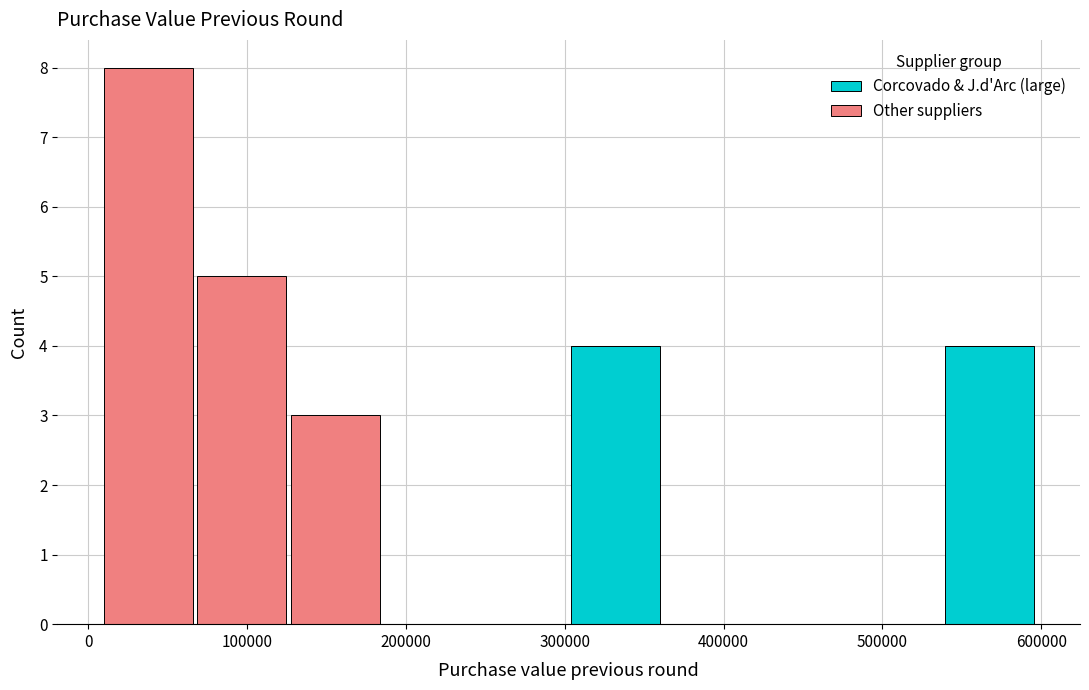

What is the total height of the stacked bar covering 70000 to 130000 on the x-axis? Neither the bar edges nor the heights are printed on the chart, so give them approximately, as read against the axes.

5